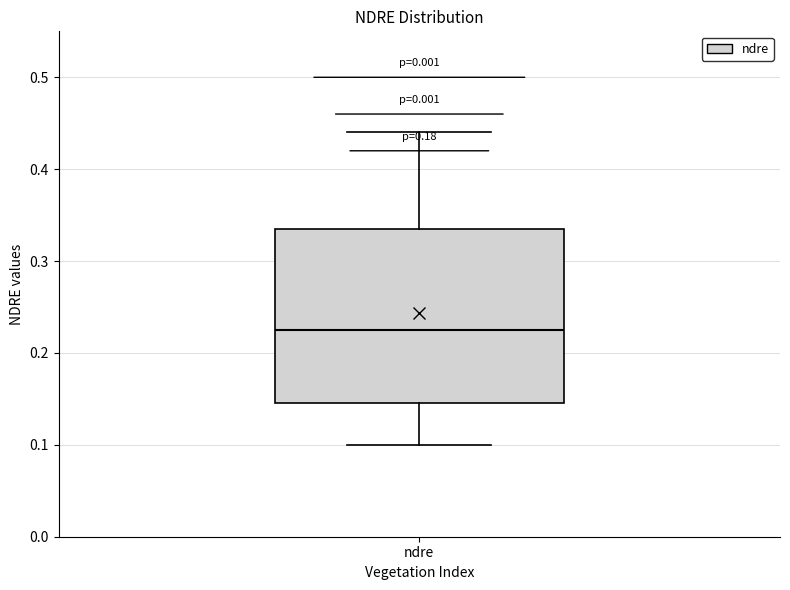

Read this box plot against the y-axis: the position of the median line, the range covered by the box, and the ends of both whiskers. The values are not printed on the chart, so give them approximately, as read against the axis.

median 0.23, box 0.15 to 0.34, whiskers 0.10 to 0.44